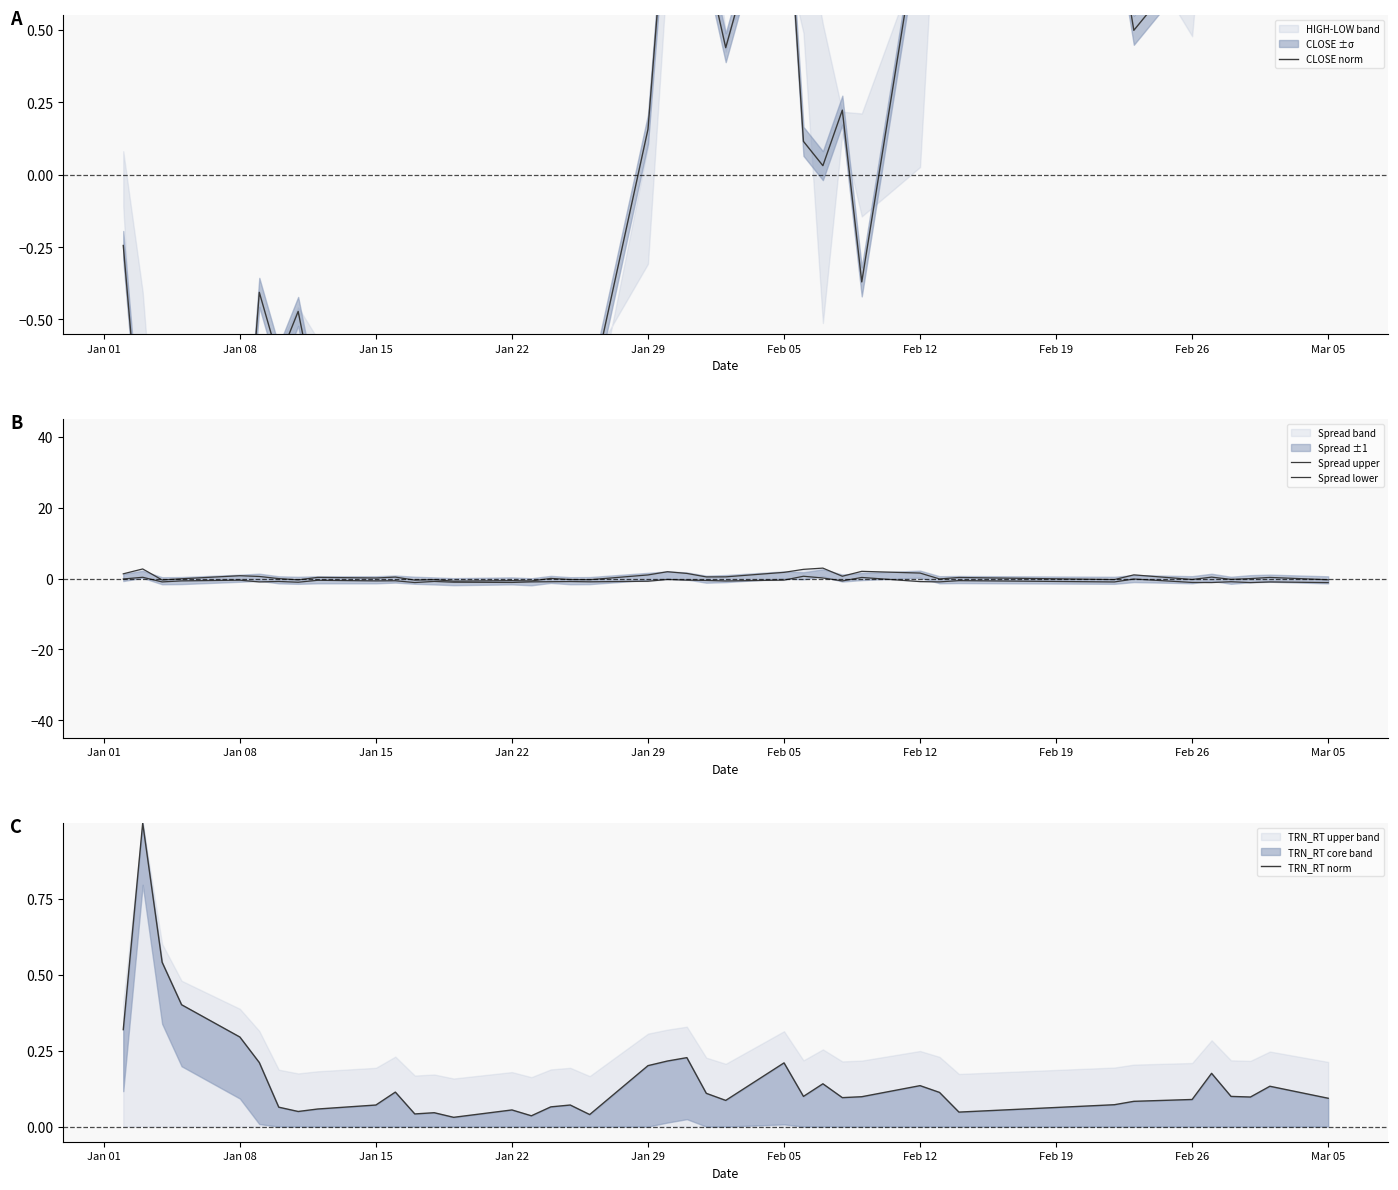

Reading right to left, what are all the values shown in this chart?

CLOSE norm: 1.9	1.8	1.5	1.2	1.5	0.7	0.5	0.9	0.7	1.0	0.9	-0.4	0.2	0.0	0.1	1.2	0.4	0.7	1.4	1.0	0.2	-0.8	-0.8	-0.8	-1.2	-1.1	-1.1	-1.1	-1.0	-1.1	-1.0	-0.8	-0.5	-0.6	-0.4	-1.3	-1.4	-1.1	-1.0	-0.2
Spread upper: -0.3	0.3	-0.0	-0.2	0.4	-0.3	1.0	-0.3	0.3	-0.1	1.6	2.0	0.7	3.0	2.6	1.8	0.5	0.5	1.5	1.9	1.0	-0.3	-0.3	0.0	-0.7	-0.6	-0.7	-0.3	-0.4	0.4	0.2	0.3	-0.4	-0.0	0.6	0.8	-0.1	-0.4	2.7	1.3
Spread lower: -1.1	-1.0	-1.1	-0.9	-1.1	-1.1	-0.1	-1.0	-0.6	-0.9	-0.9	0.3	-0.7	0.2	0.7	-0.4	-0.7	-0.5	-0.4	-0.3	-0.8	-0.9	-0.8	-0.9	-0.9	-1.1	-1.0	-0.8	-1.1	-0.6	-0.7	-0.5	-1.0	-0.8	-0.9	-0.5	-0.7	-0.9	0.4	-0.1
TRN_RT norm: 0.1	0.1	0.1	0.1	0.2	0.1	0.1	0.1	0.0	0.1	0.1	0.1	0.1	0.1	0.1	0.2	0.1	0.1	0.2	0.2	0.2	0.0	0.1	0.1	0.0	0.1	0.0	0.0	0.0	0.1	0.1	0.1	0.0	0.1	0.2	0.3	0.4	0.5	1.0	0.3